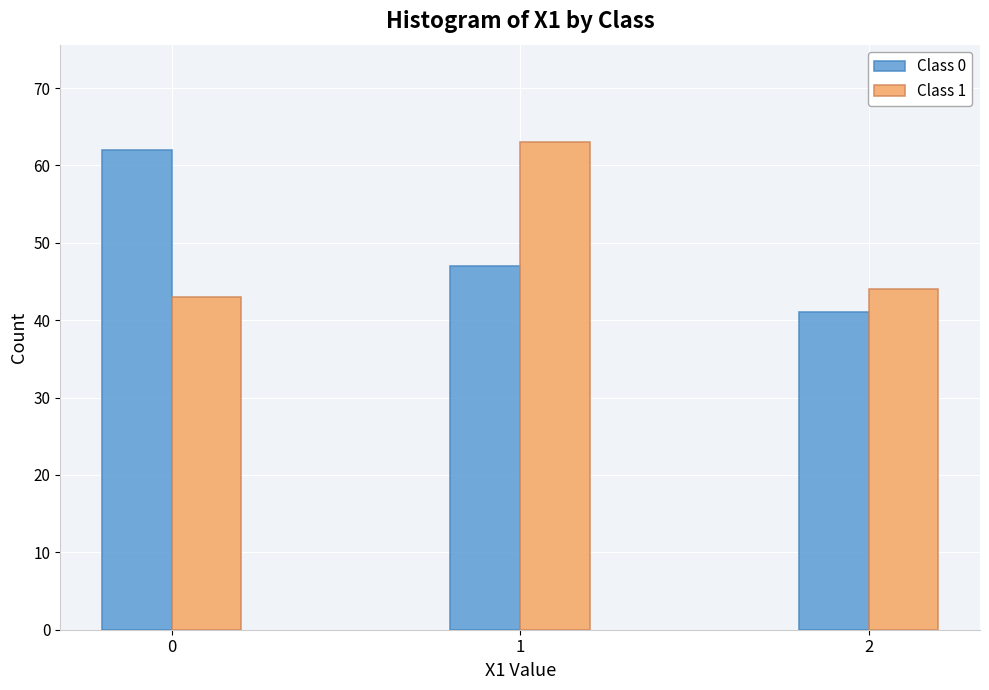

Reading left to right, what are all the values shown in this chart?

Class 0: 62	47	41
Class 1: 43	63	44